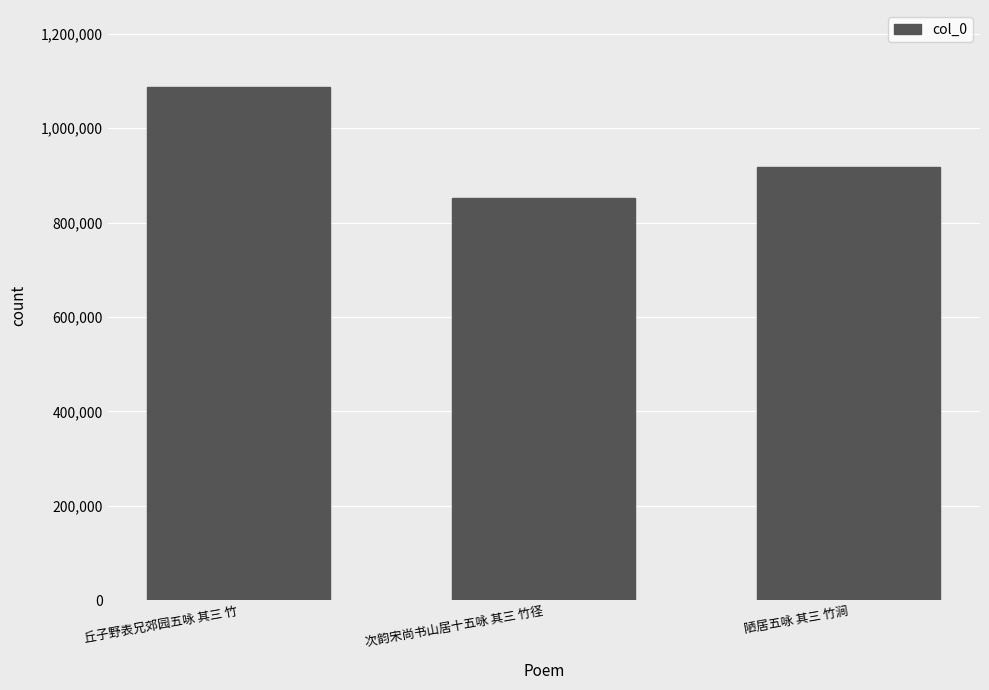

At which label is the value closest to 970230?

陋居五咏 其三 竹涧